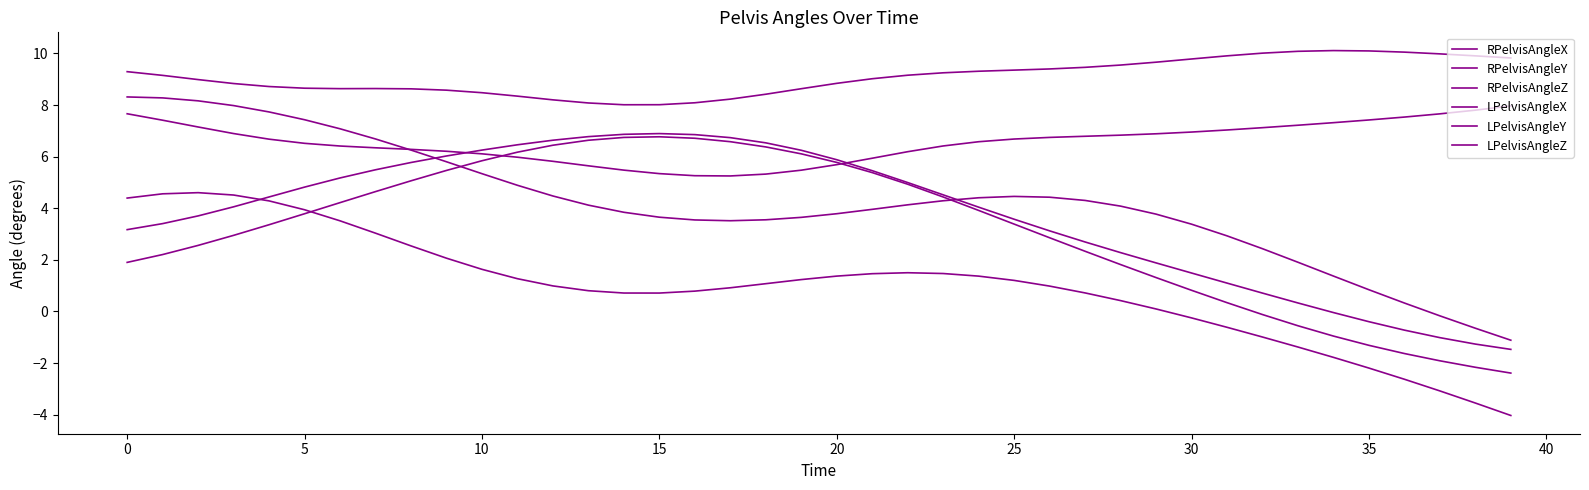

What is the label of the 12th point from the right?

28